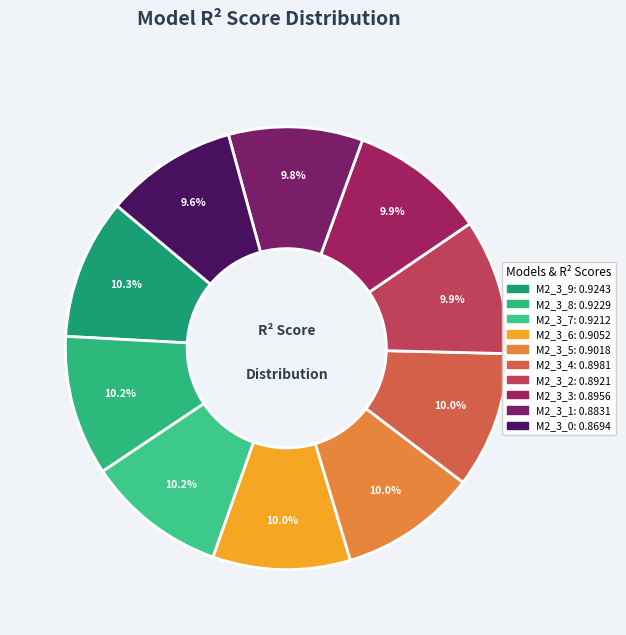

Count the number of slices in the pie.

10